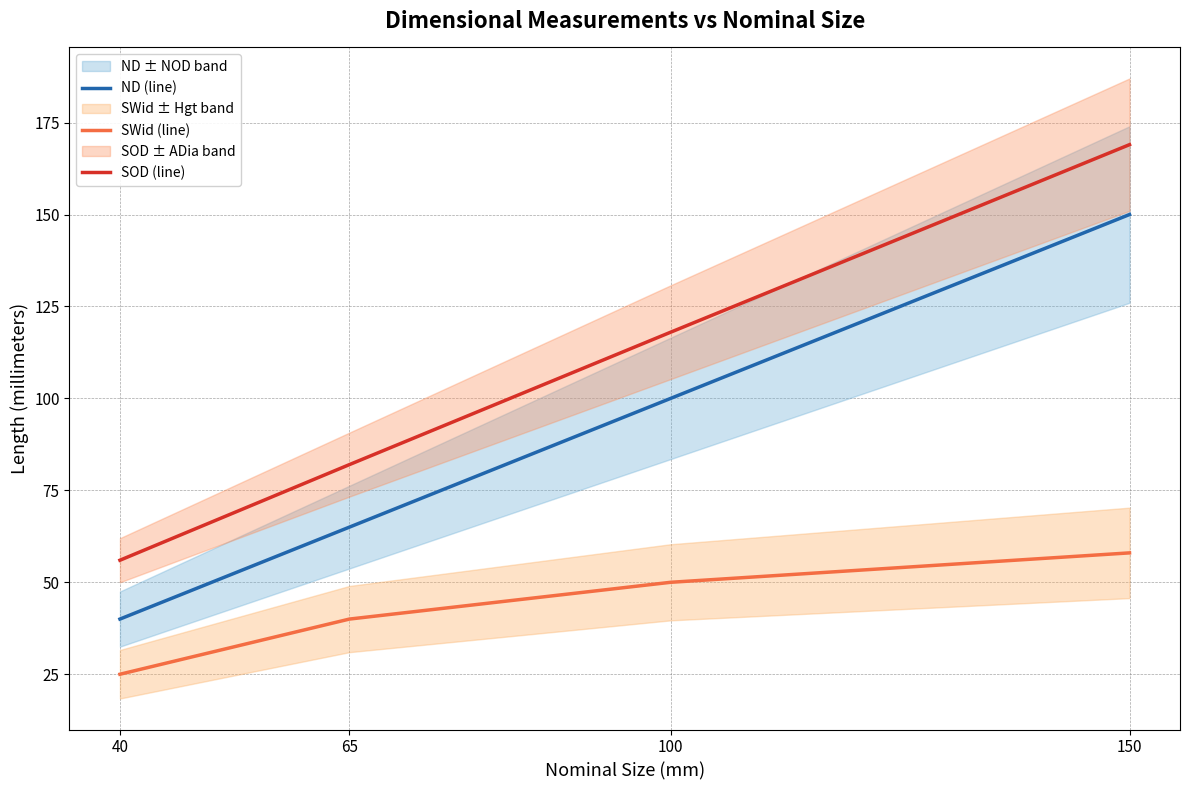

What is the difference between the maximum and minimum values in the SOD (line) series?

113